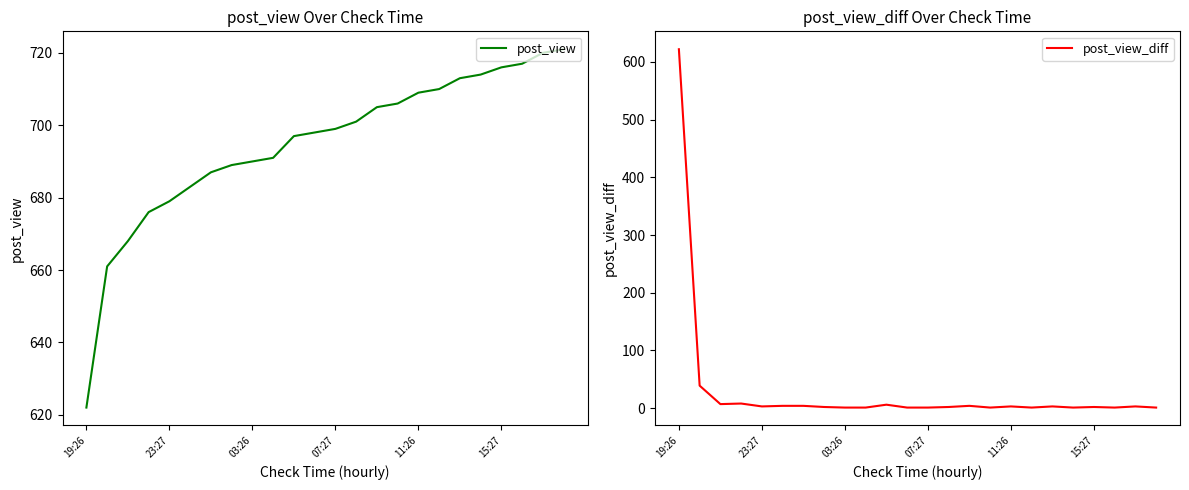

True or false: post_view_diff has a value of 8 at 10.

False